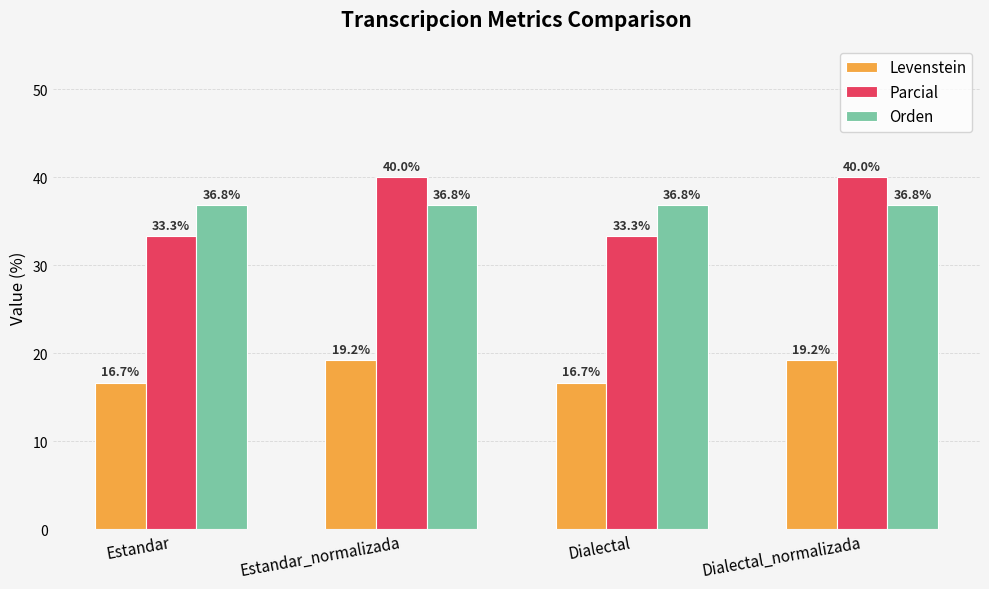

Rank the series by their maximum value, from highest to lowest.

Parcial, Orden, Levenstein